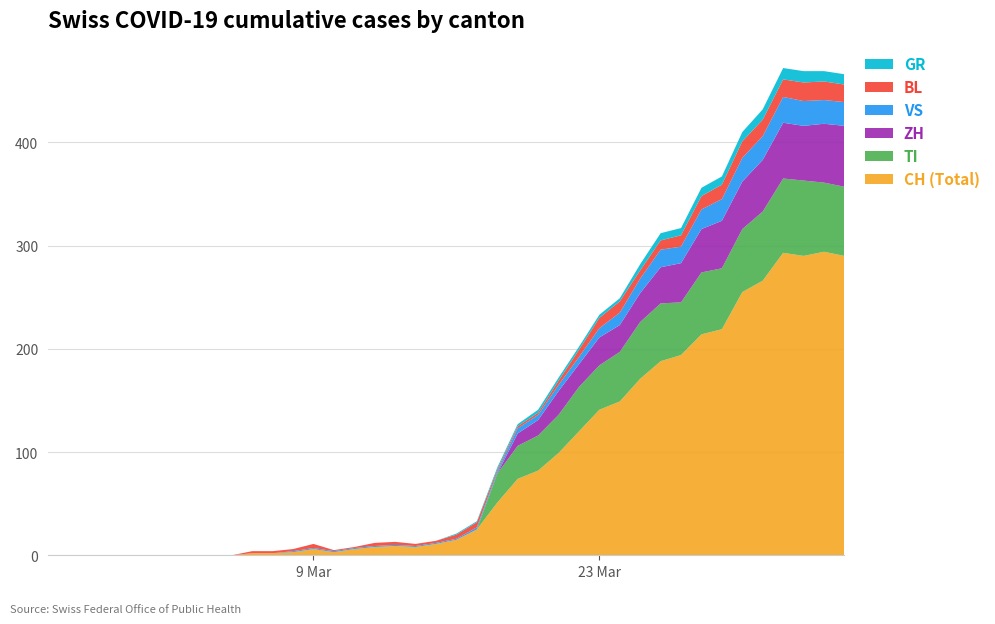

Reading right to left, what are all the values shown in this chart?

CH: 2020-04-04=290	2020-04-03=294	2020-04-02=290	2020-04-01=293	2020-03-31=266	2020-03-30=255	2020-03-29=219	2020-03-28=214	2020-03-27=194	2020-03-26=188	2020-03-25=171	2020-03-24=149	2020-03-23=141	2020-03-22=120	2020-03-21=99	2020-03-20=82	2020-03-19=74	2020-03-18=51	2020-03-17=25	2020-03-16=15	2020-03-15=11	2020-03-14=8	2020-03-13=9	2020-03-12=8	2020-03-11=6	2020-03-10=3	2020-03-09=6	2020-03-08=3	2020-03-07=2	2020-03-06=2	2020-03-05=0	2020-03-04=0	2020-03-03=0	2020-03-02=0	2020-03-01=0	2020-02-29=0	2020-02-28=0	2020-02-27=0	2020-02-26=0	2020-02-25=0
TI: 2020-04-04=67	2020-04-03=67	2020-04-02=73	2020-04-01=72	2020-03-31=67	2020-03-30=61	2020-03-29=59	2020-03-28=60	2020-03-27=51	2020-03-26=56	2020-03-25=55	2020-03-24=48	2020-03-23=43	2020-03-22=43	2020-03-21=37	2020-03-20=34	2020-03-19=32	2020-03-18=28	2020-03-17=0	2020-03-16=0	2020-03-15=0	2020-03-14=0	2020-03-13=0	2020-03-12=0	2020-03-11=0	2020-03-10=0	2020-03-09=0	2020-03-08=0	2020-03-07=0	2020-03-06=0	2020-03-05=0	2020-03-04=0	2020-03-03=0	2020-03-02=0	2020-03-01=0	2020-02-29=0	2020-02-28=0	2020-02-27=0	2020-02-26=0	2020-02-25=0
GR: 2020-04-04=10	2020-04-03=10	2020-04-02=11	2020-04-01=11	2020-03-31=10	2020-03-30=9	2020-03-29=8	2020-03-28=8	2020-03-27=7	2020-03-26=7	2020-03-25=6	2020-03-24=3	2020-03-23=3	2020-03-22=3	2020-03-21=3	2020-03-20=3	2020-03-19=2	2020-03-18=2	2020-03-17=1	2020-03-16=1	2020-03-15=0	2020-03-14=0	2020-03-13=0	2020-03-12=0	2020-03-11=0	2020-03-10=0	2020-03-09=0	2020-03-08=0	2020-03-07=0	2020-03-06=0	2020-03-05=0	2020-03-04=0	2020-03-03=0	2020-03-02=0	2020-03-01=0	2020-02-29=0	2020-02-28=0	2020-02-27=0	2020-02-26=0	2020-02-25=0
VS: 2020-04-04=23	2020-04-03=23	2020-04-02=24	2020-04-01=25	2020-03-31=23	2020-03-30=23	2020-03-29=21	2020-03-28=19	2020-03-27=16	2020-03-26=17	2020-03-25=14	2020-03-24=12	2020-03-23=9	2020-03-22=7	2020-03-21=6	2020-03-20=5	2020-03-19=5	2020-03-18=2	2020-03-17=2	2020-03-16=1	2020-03-15=1	2020-03-14=1	2020-03-13=1	2020-03-12=1	2020-03-11=1	2020-03-10=1	2020-03-09=1	2020-03-08=1	2020-03-07=0	2020-03-06=0	2020-03-05=0	2020-03-04=0	2020-03-03=0	2020-03-02=0	2020-03-01=0	2020-02-29=0	2020-02-28=0	2020-02-27=0	2020-02-26=0	2020-02-25=0
BL: 2020-04-04=17	2020-04-03=18	2020-04-02=18	2020-04-01=17	2020-03-31=16	2020-03-30=16	2020-03-29=14	2020-03-28=13	2020-03-27=11	2020-03-26=9	2020-03-25=8	2020-03-24=11	2020-03-23=10	2020-03-22=7	2020-03-21=4	2020-03-20=2	2020-03-19=2	2020-03-18=2	2020-03-17=5	2020-03-16=4	2020-03-15=2	2020-03-14=2	2020-03-13=3	2020-03-12=3	2020-03-11=1	2020-03-10=1	2020-03-09=4	2020-03-08=2	2020-03-07=2	2020-03-06=2	2020-03-05=0	2020-03-04=0	2020-03-03=0	2020-03-02=0	2020-03-01=0	2020-02-29=0	2020-02-28=0	2020-02-27=0	2020-02-26=0	2020-02-25=0
ZH: 2020-04-04=59	2020-04-03=57	2020-04-02=53	2020-04-01=54	2020-03-31=50	2020-03-30=46	2020-03-29=46	2020-03-28=42	2020-03-27=38	2020-03-26=35	2020-03-25=28	2020-03-24=26	2020-03-23=27	2020-03-22=22	2020-03-21=23	2020-03-20=15	2020-03-19=12	2020-03-18=0	2020-03-17=0	2020-03-16=0	2020-03-15=0	2020-03-14=0	2020-03-13=0	2020-03-12=0	2020-03-11=0	2020-03-10=0	2020-03-09=0	2020-03-08=0	2020-03-07=0	2020-03-06=0	2020-03-05=0	2020-03-04=0	2020-03-03=0	2020-03-02=0	2020-03-01=0	2020-02-29=0	2020-02-28=0	2020-02-27=0	2020-02-26=0	2020-02-25=0